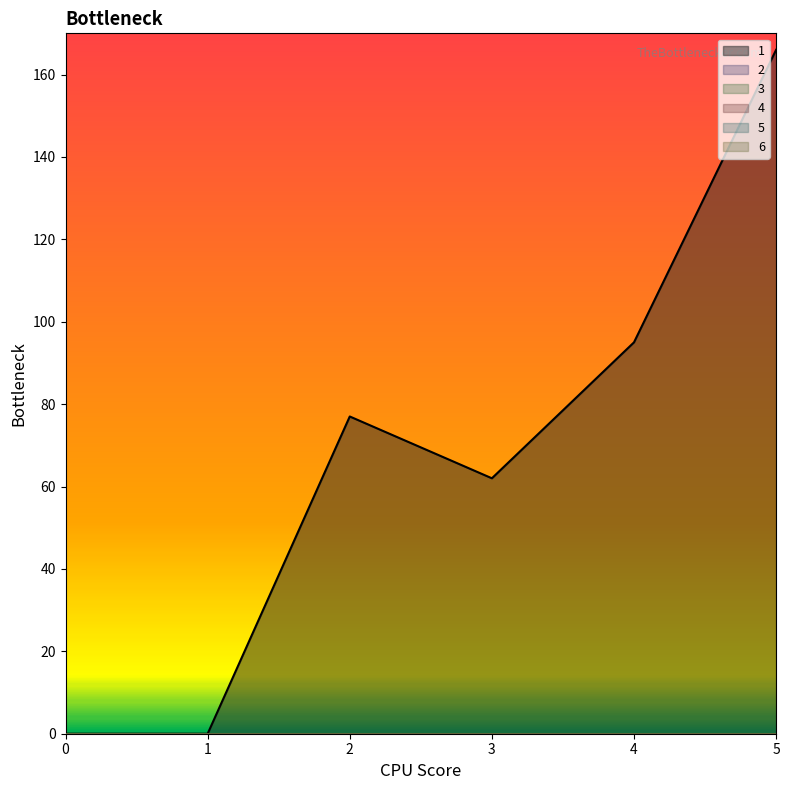

True or false: 5 has more than 1 points higher than both neighbors.

False